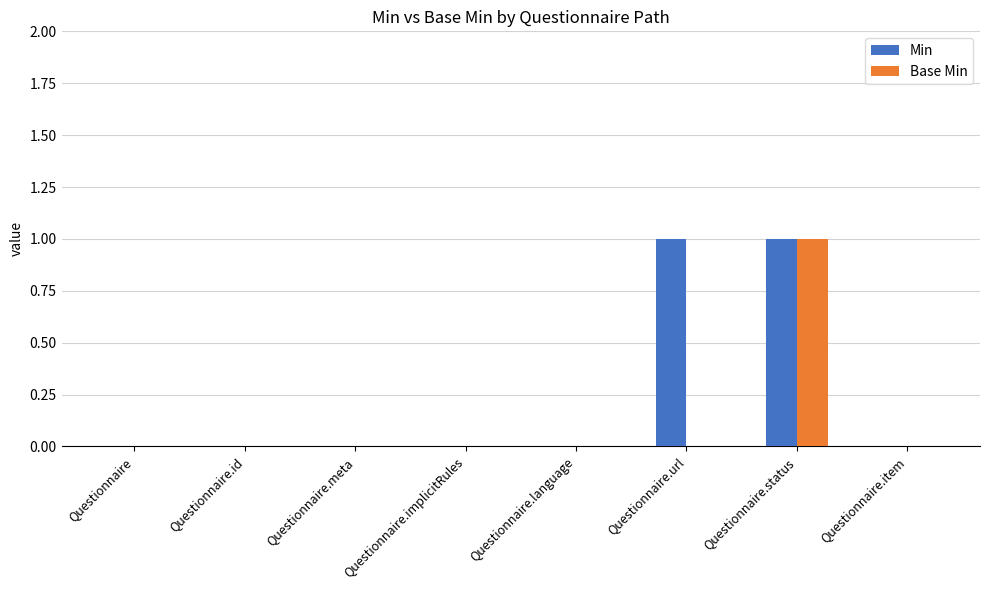

True or false: Base Min has a value of 0 at Questionnaire.url.

True